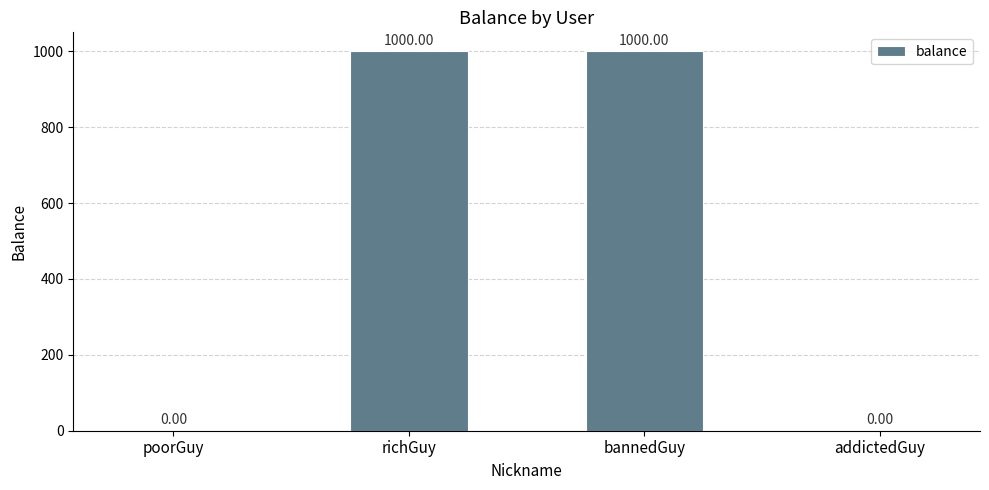

Count the number of categories in the chart.

4